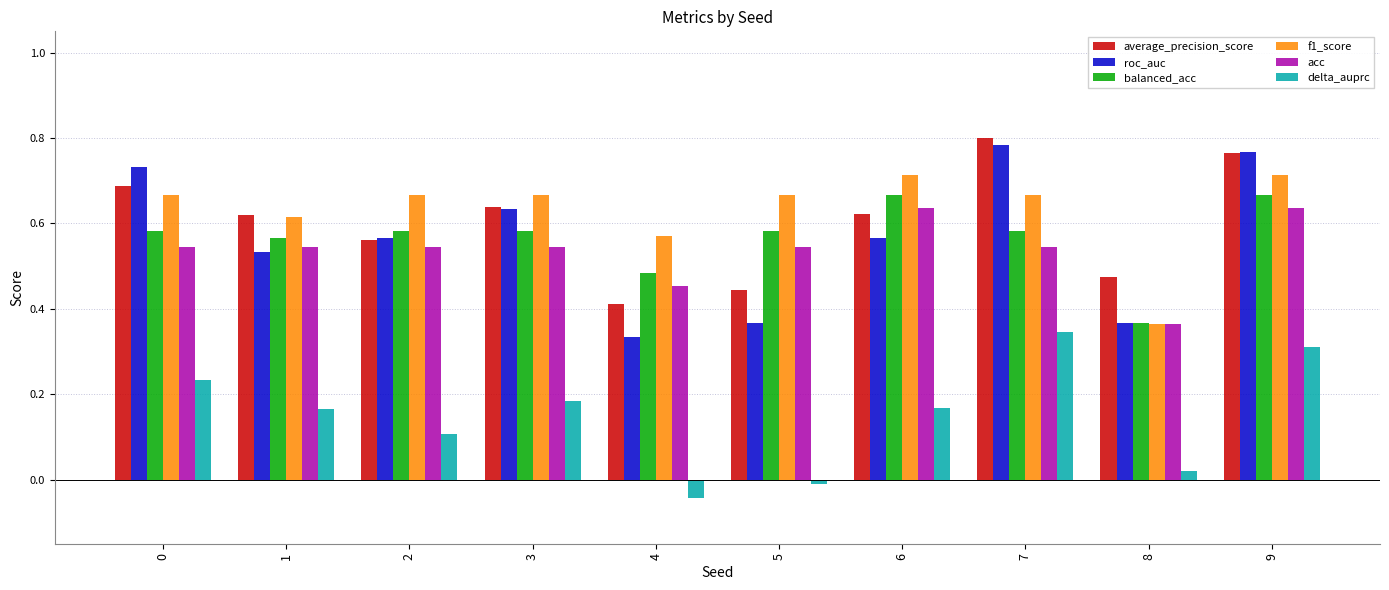

At which category is the sum across all series the highest?

9